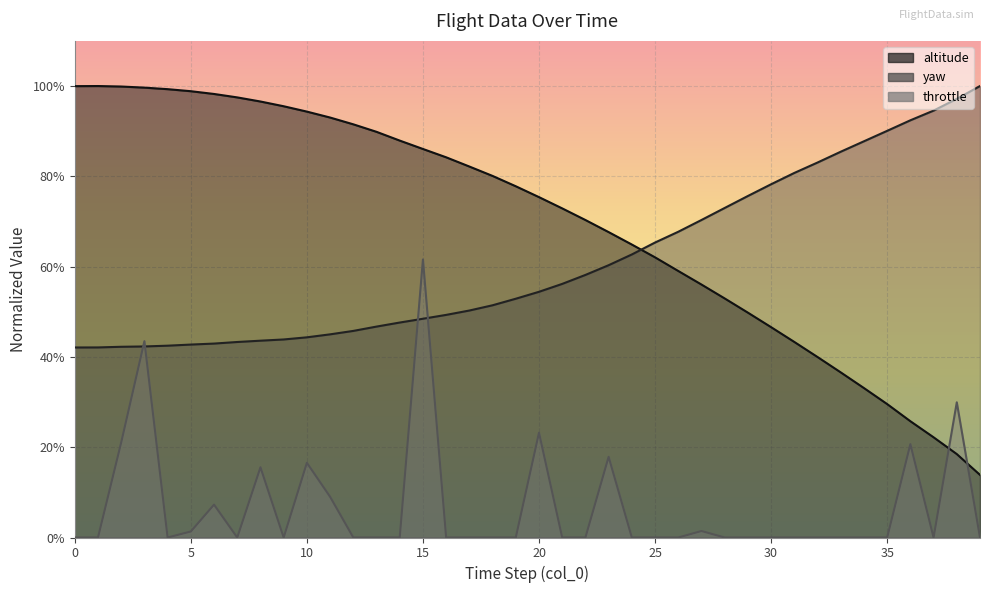

True or false: throttle has more than 2 interior local peaks.

True